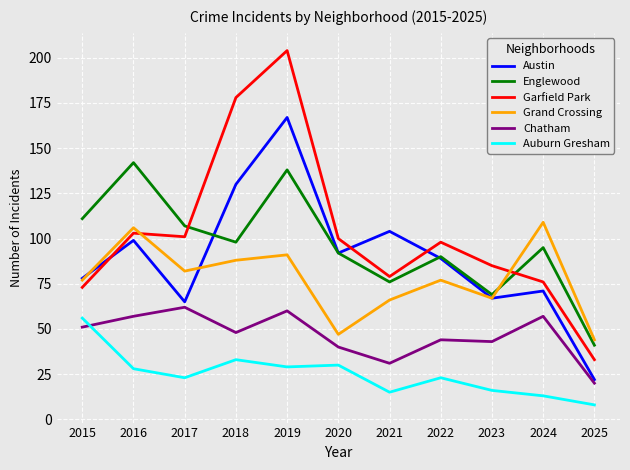

True or false: Chatham and Englewood cross at least once.

False